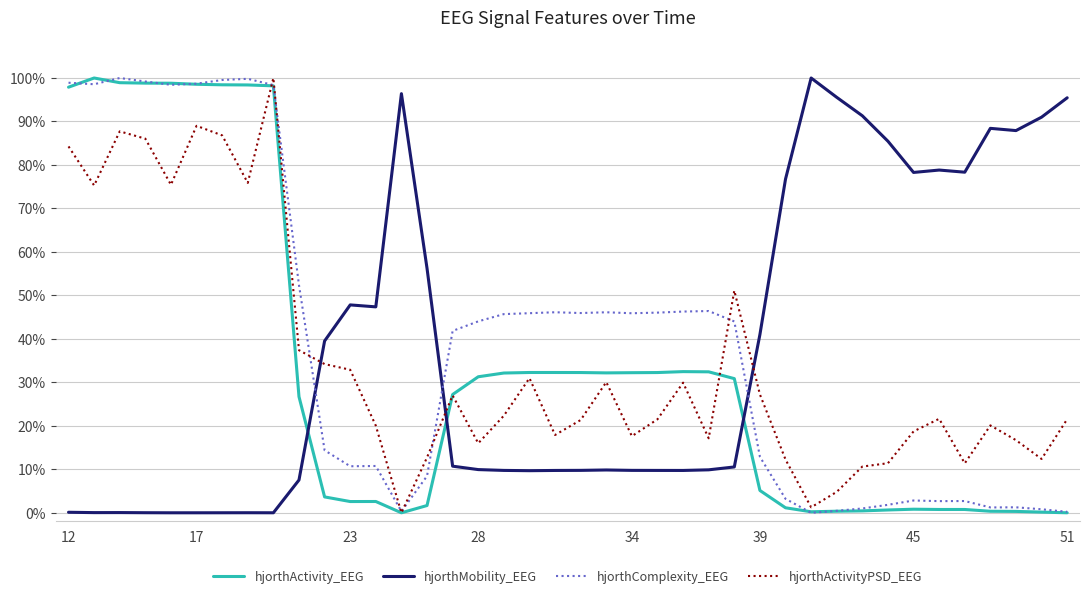

Is this an area chart (filled region under the line)?

No